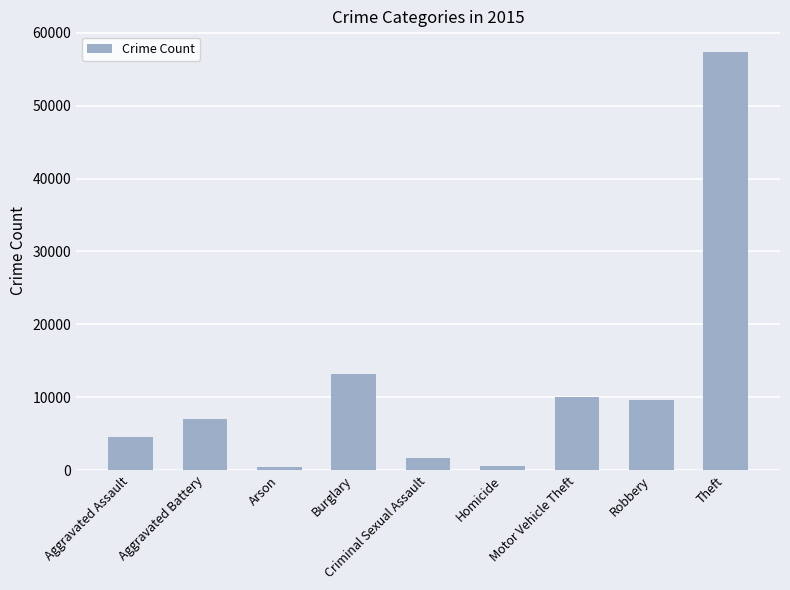

What is the maximum value shown in the chart?

57350